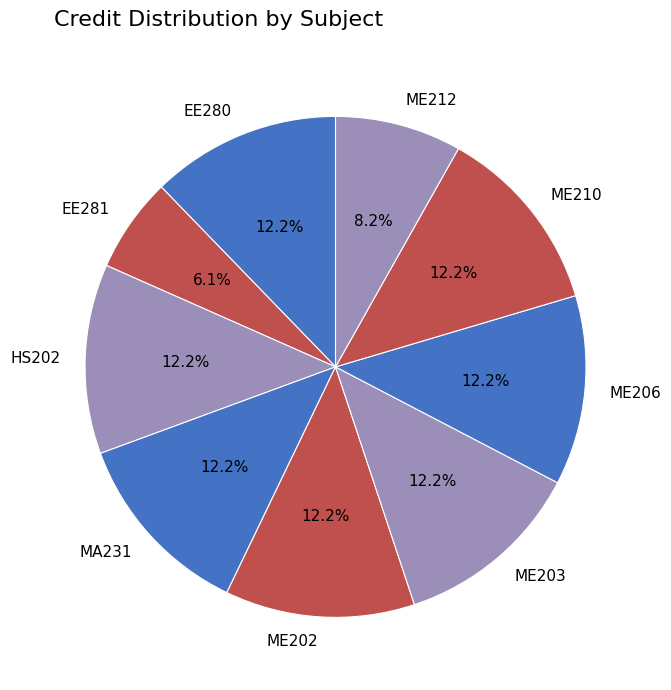

Is there a majority slice in this chart?

No